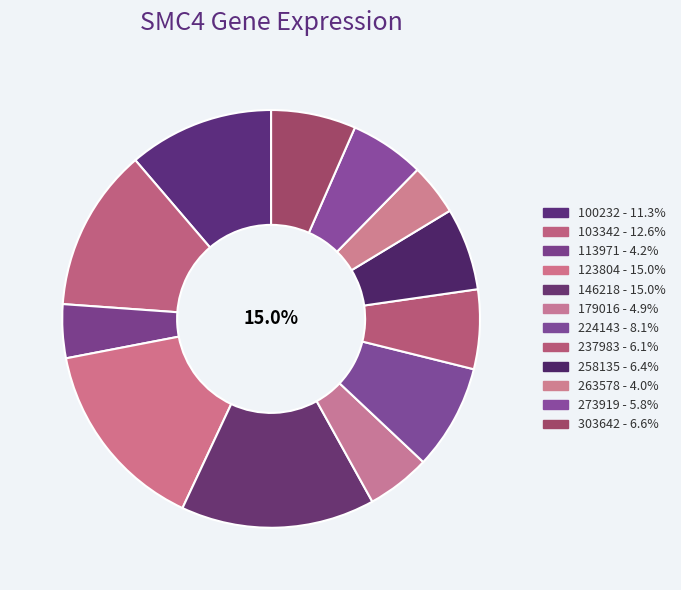

To the nearest percent, what percentage of the pie is 103342?

13%